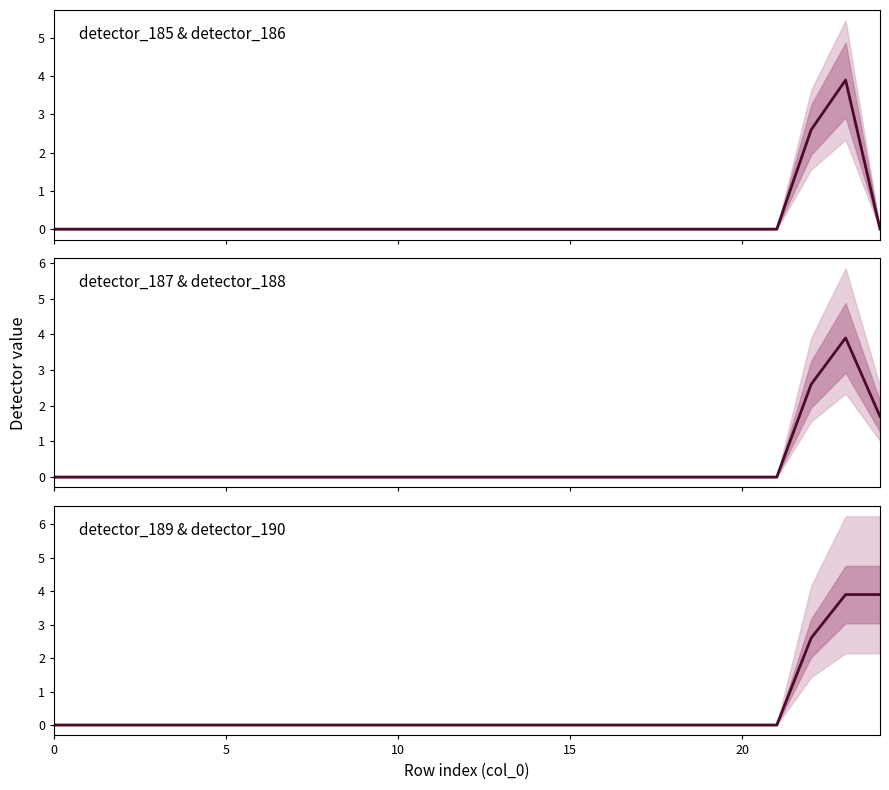

What value does the detector_185 & detector_186 series have at 23?

3.9